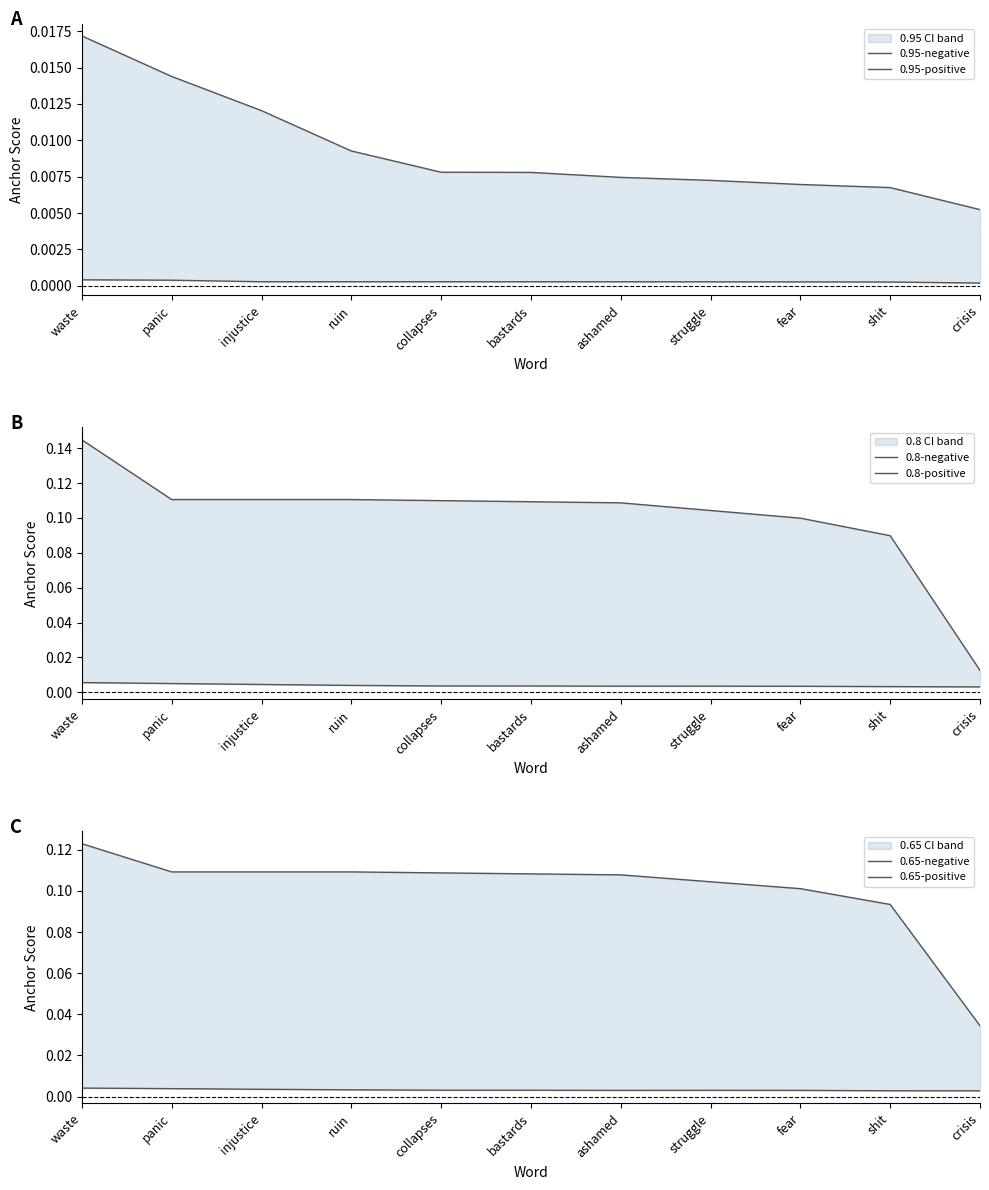

Read the 0.8-negative value at fear.

0.1